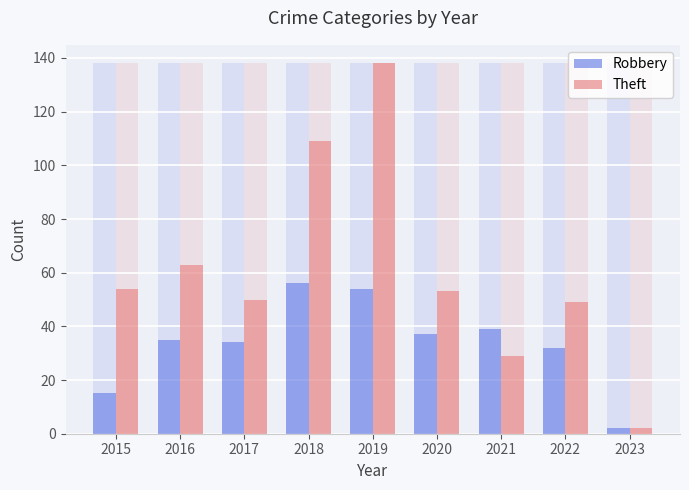

What is the value of the Theft bar at the 2nd from the left?

63